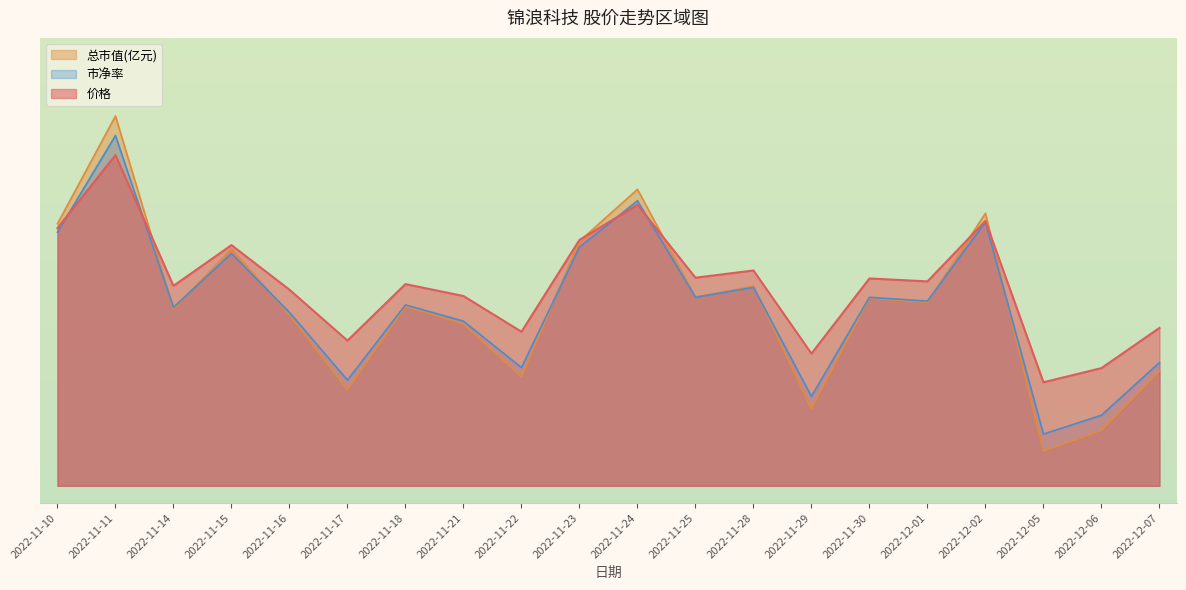

At 2022-11-23, list the series in order from smallest to largest.

市净率, 总市值(亿元), 价格